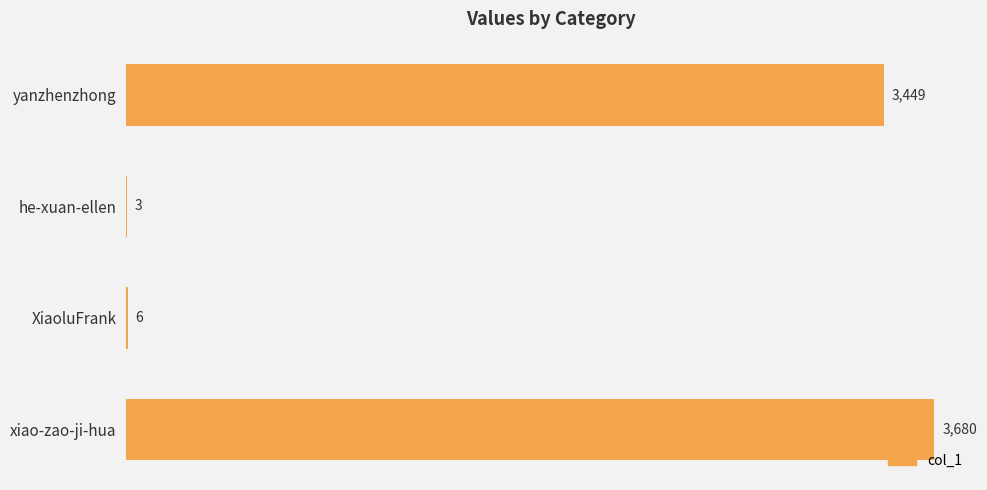

Which category has the highest value across all series?

xiao-zao-ji-hua